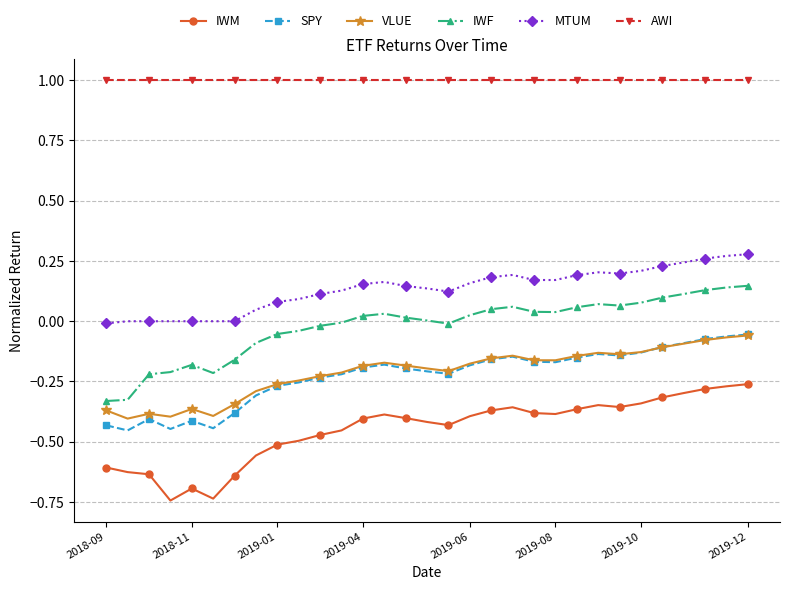

What are all the series names shown in the legend?

IWM, SPY, VLUE, IWF, MTUM, AWI